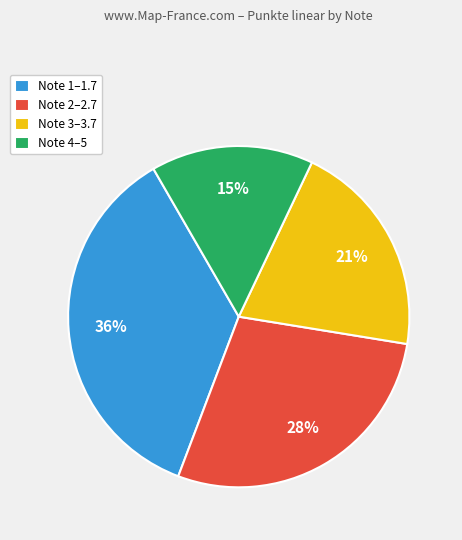

Between Note 3–3.7 and Note 4–5, which is larger?

Note 3–3.7